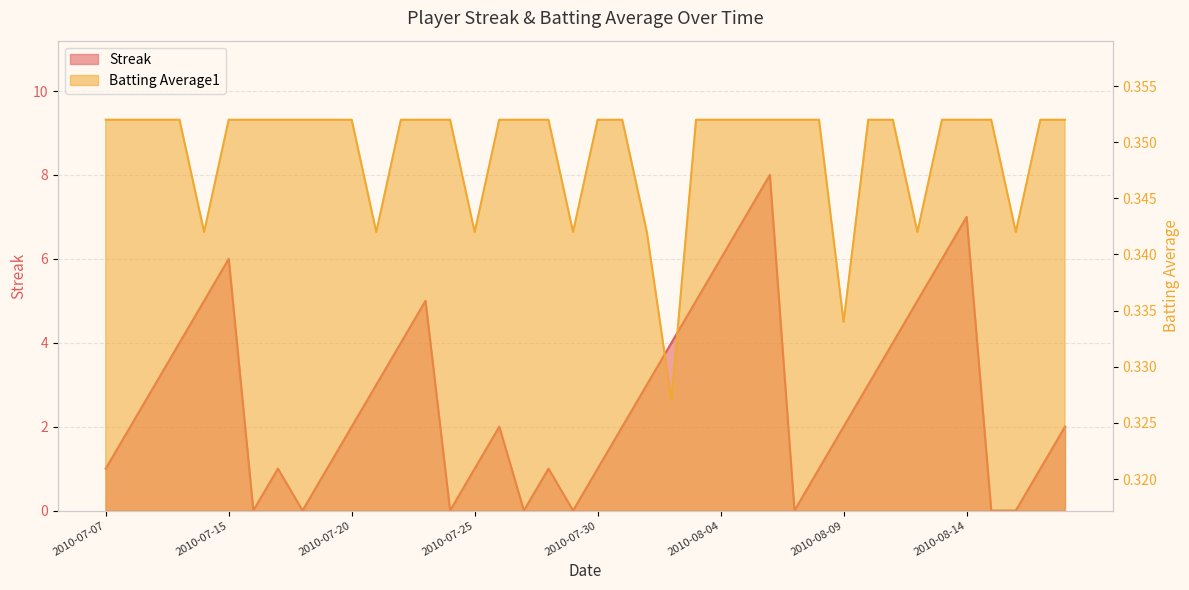

How many distinct data groups are displayed?

2